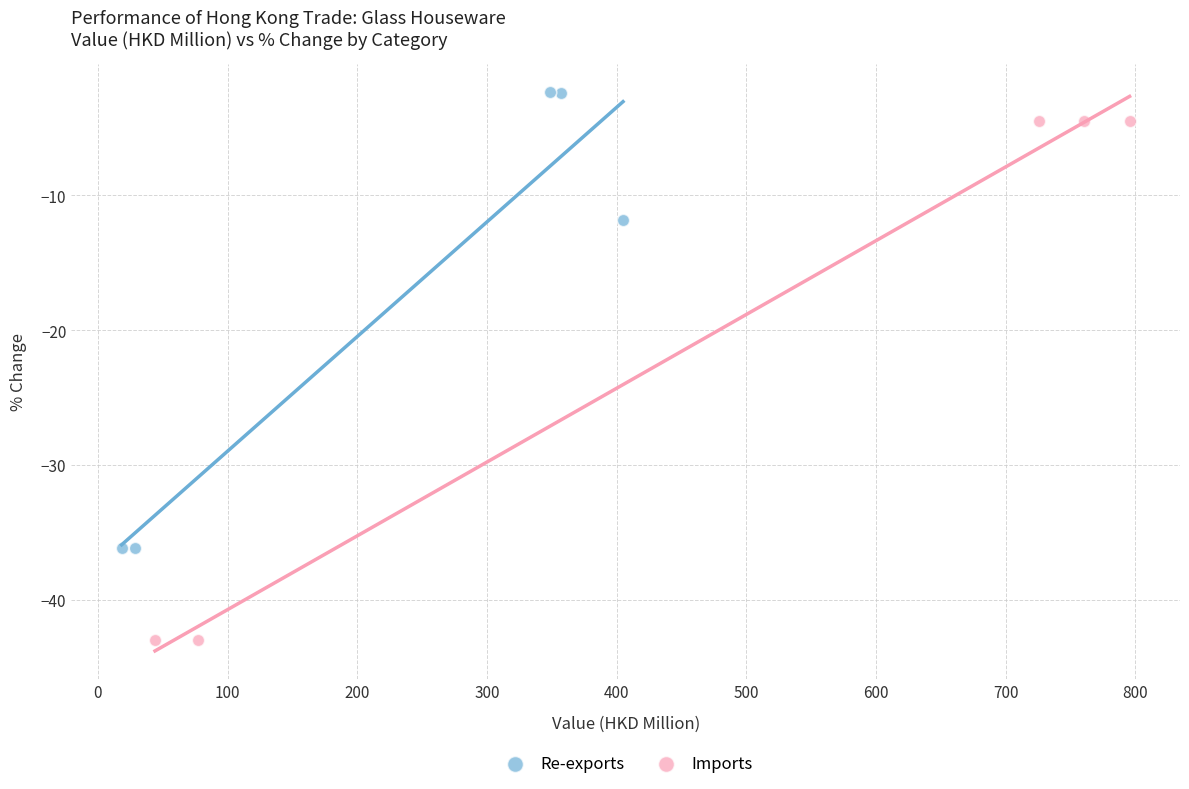

Which series has the widest spread of Y values?

Imports